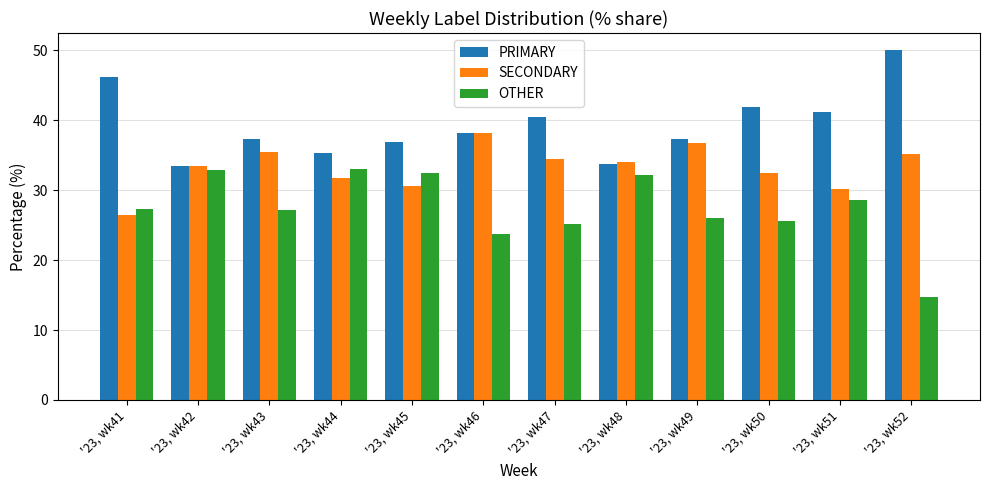

At how many categories does at least one series exceed 17?

12